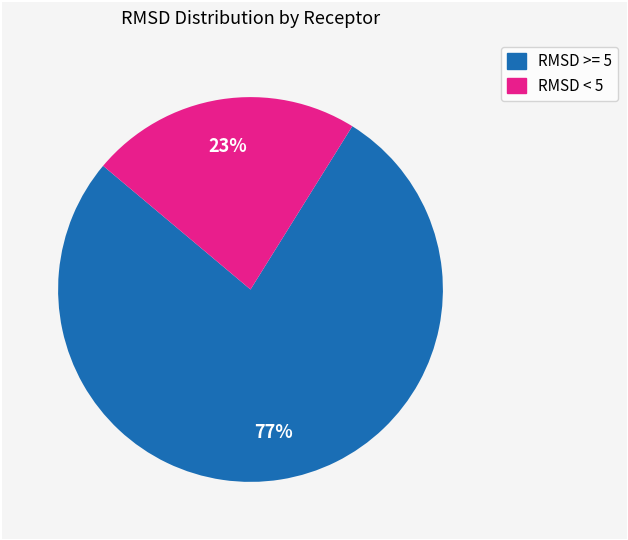

Is there any slice that represents more than half of the pie?

Yes